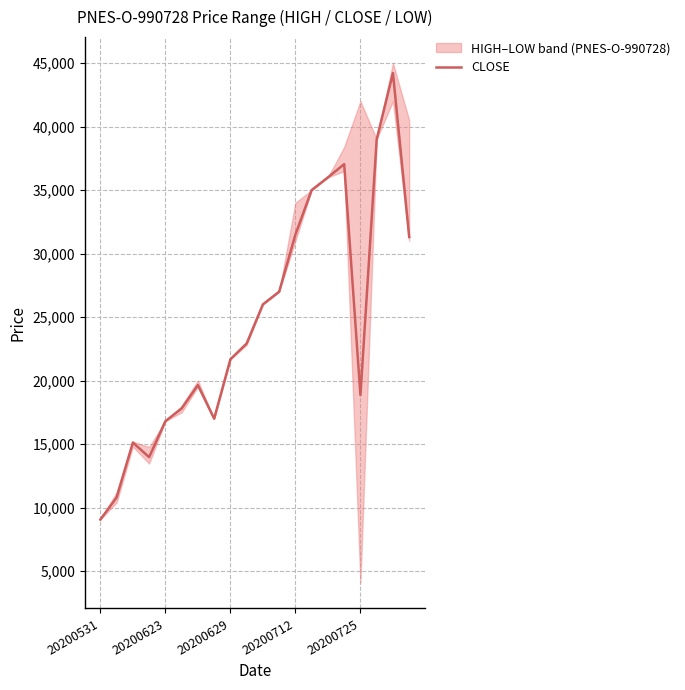

Is it true that CLOSE equals 13258 at 20200531?

False